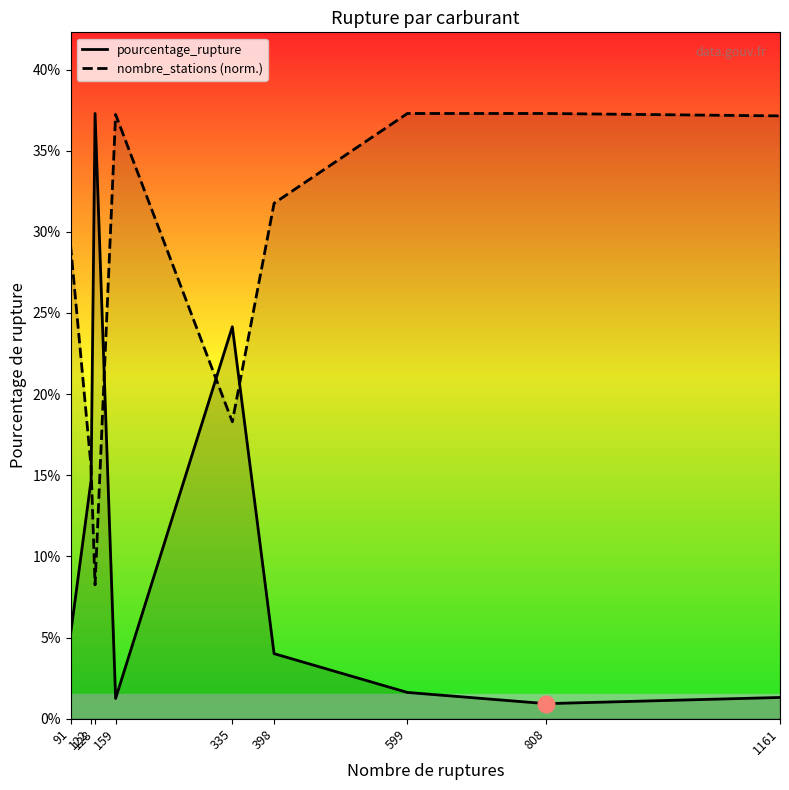

Rank the series at 398 from highest to lowest value.

nombre_stations, pourcentage_rupture